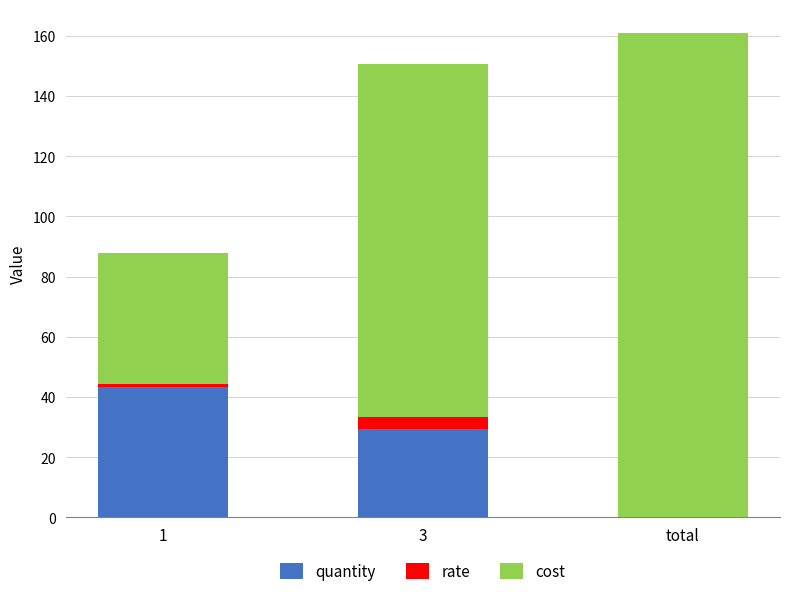

What is the total value across all series at 3?

150.8